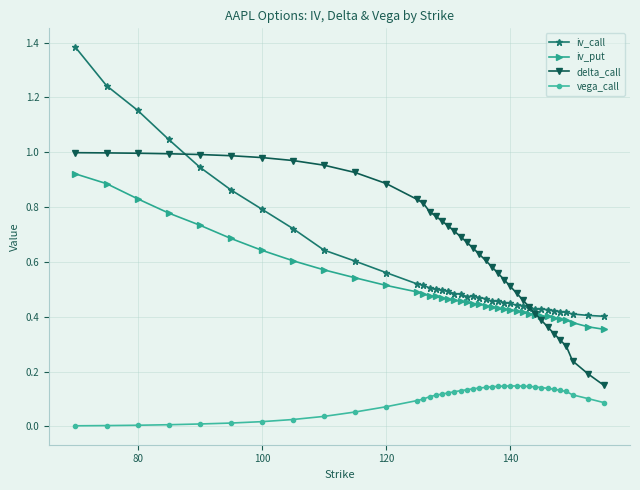

Which series has the largest range (max minus min)?

iv_call